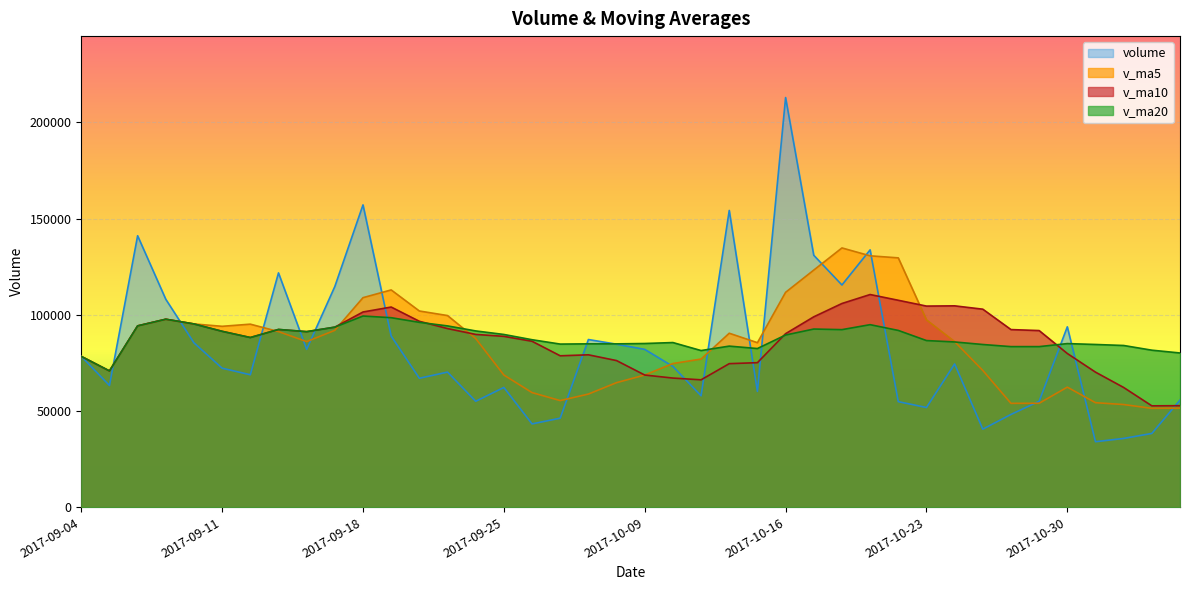

At which label is v_ma10 closest to 81581?

2017-10-30